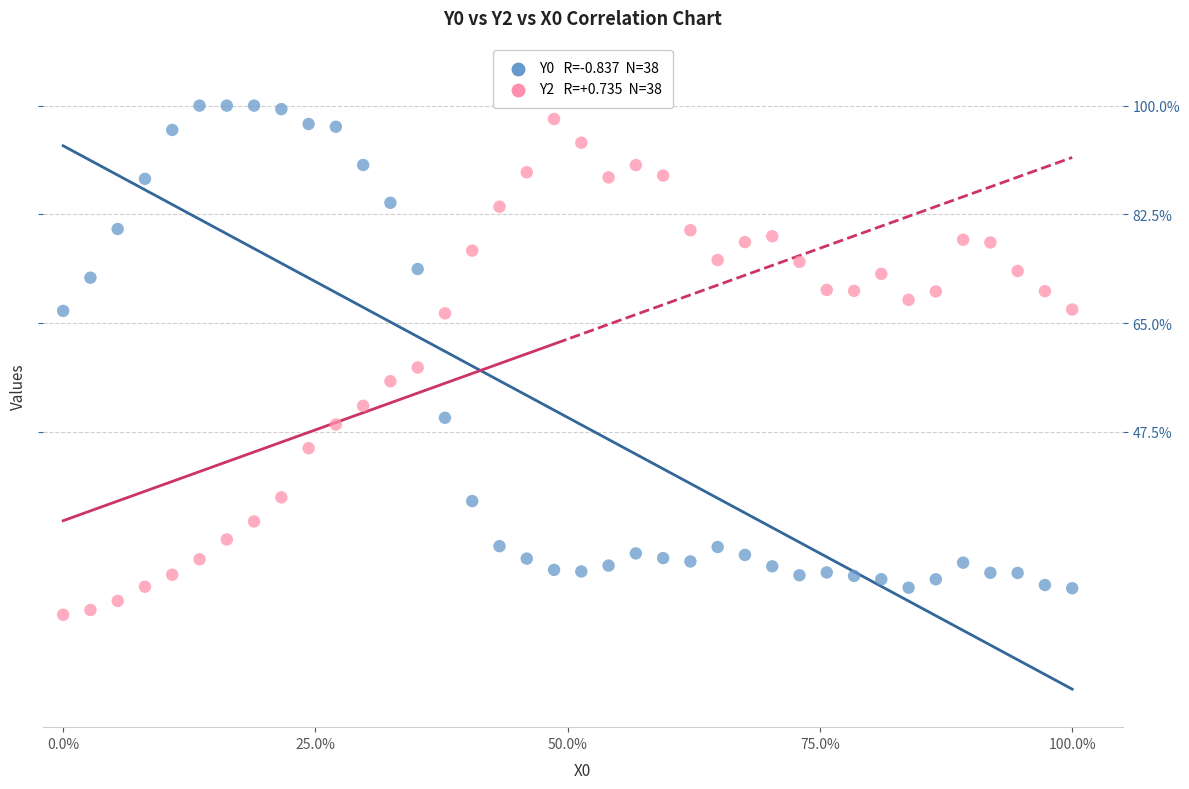

Across all series, what Y value is closest to 59?

57.9